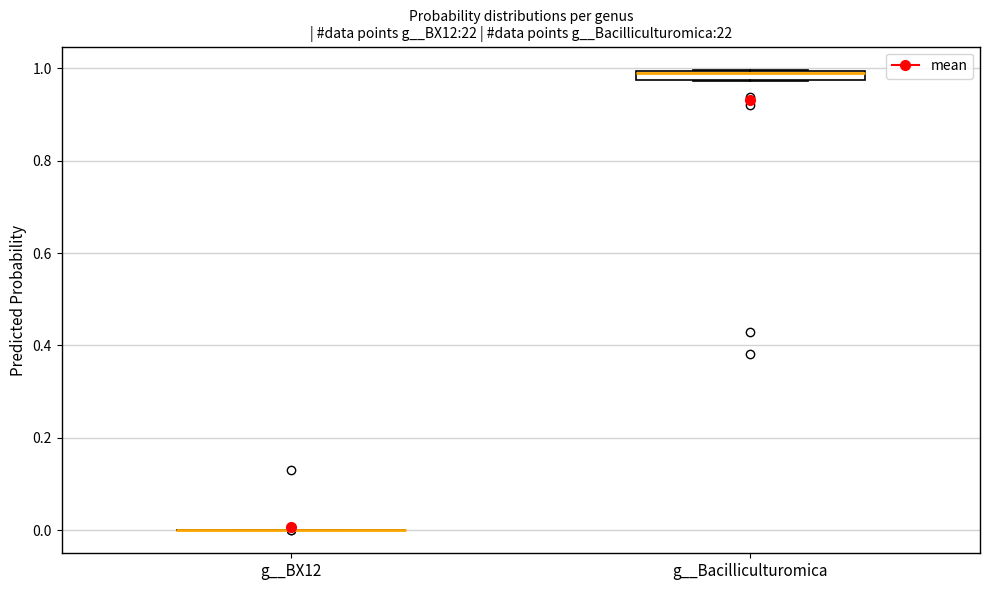

Which box is the tallest, from its lower edge to its upper edge?

g__Bacilliculturomica